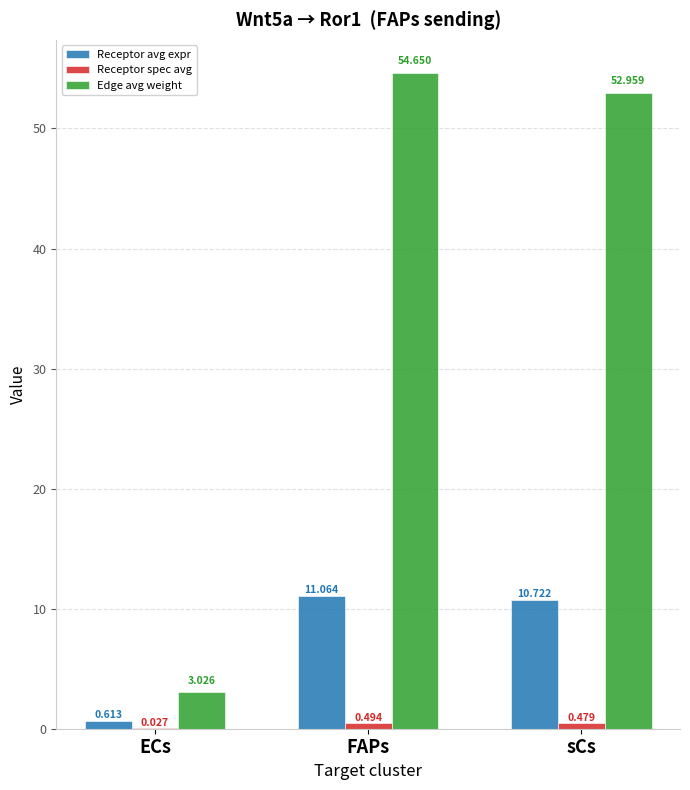

What is the difference between the Edge avg weight values at ECs and FAPs?

51.6